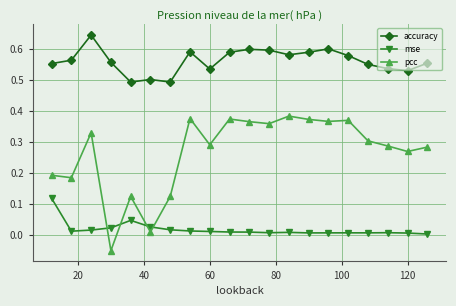

True or false: accuracy has more than 0 interior local peaks.

True